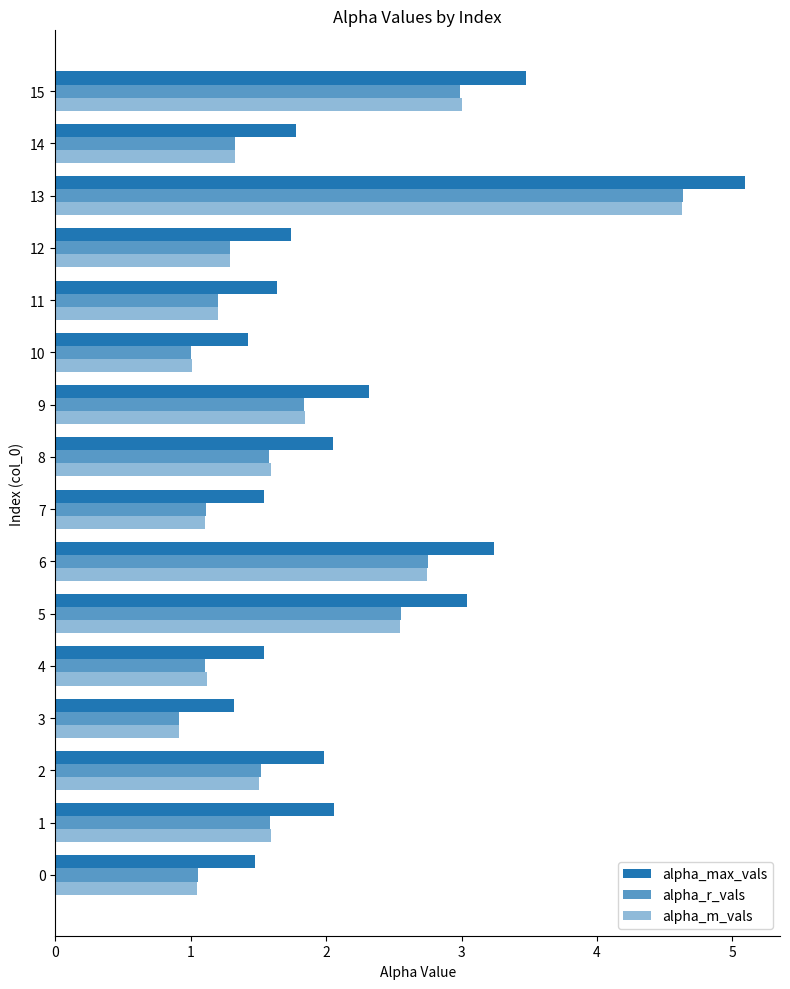

The value of alpha_m_vals at 12 is 0.5. True or false?

False